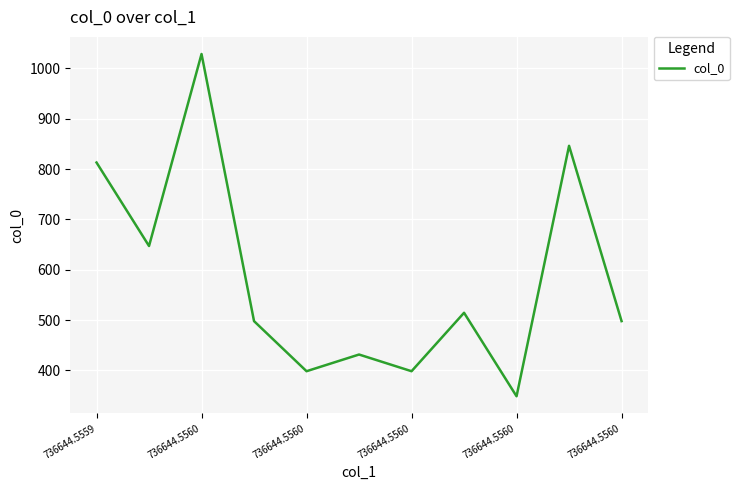

What is the smallest value displayed?

348.4